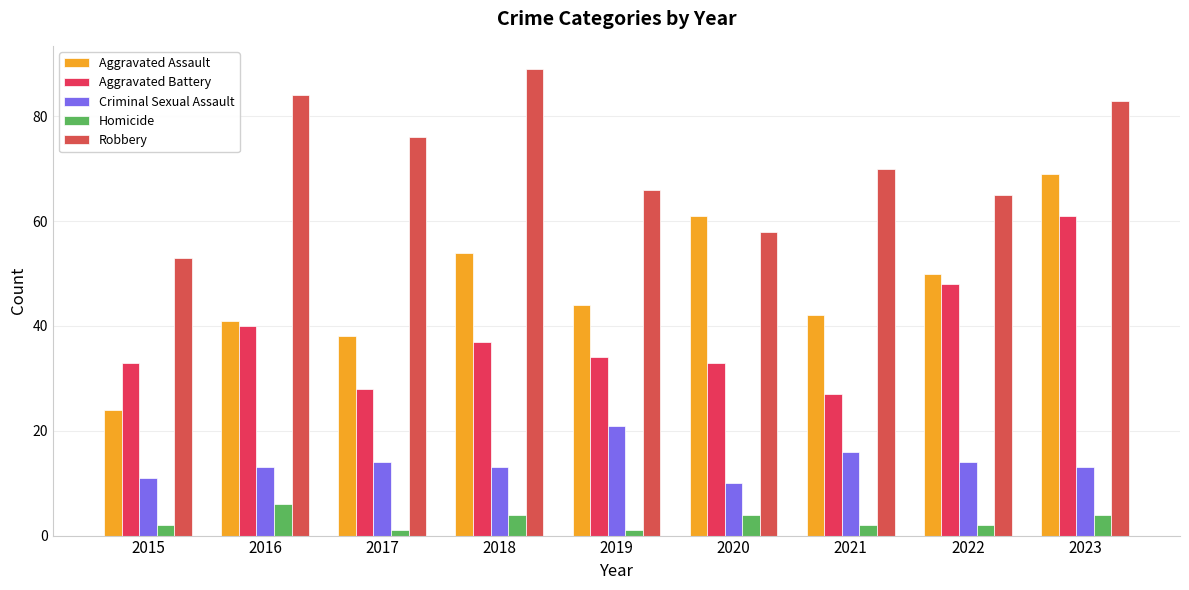

Count the number of data series in this chart.

5